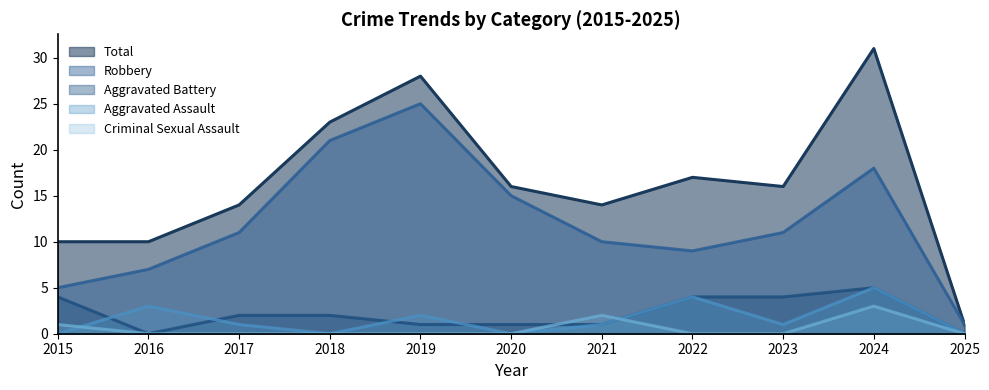

How many lines are shown in the chart?

5